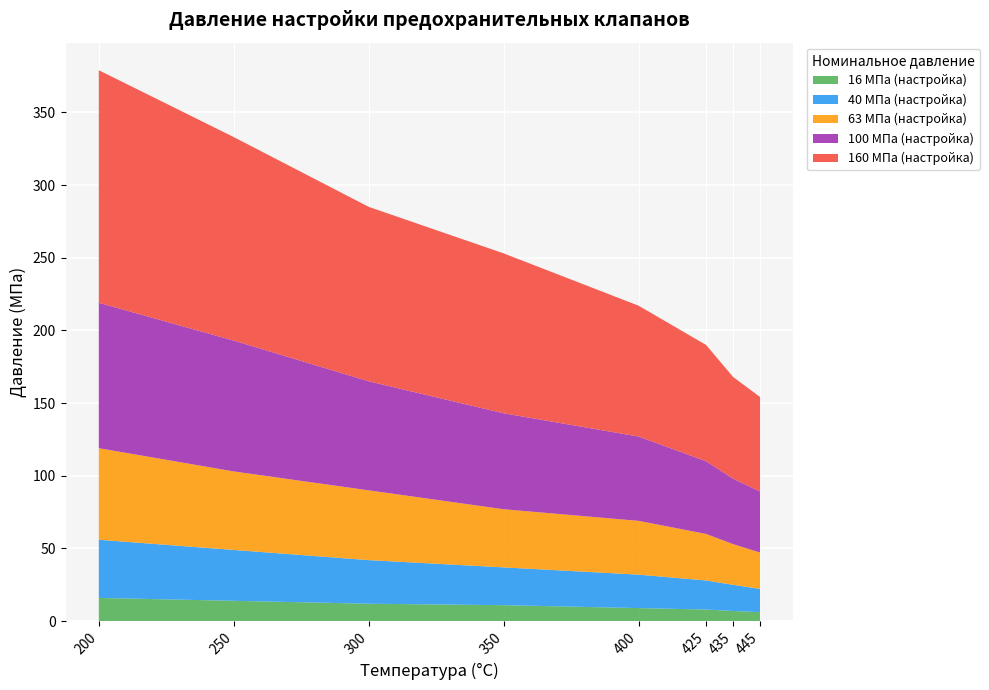

What is the difference between the maximum and minimum values in the 16 МПа (настройка) series?

9.8